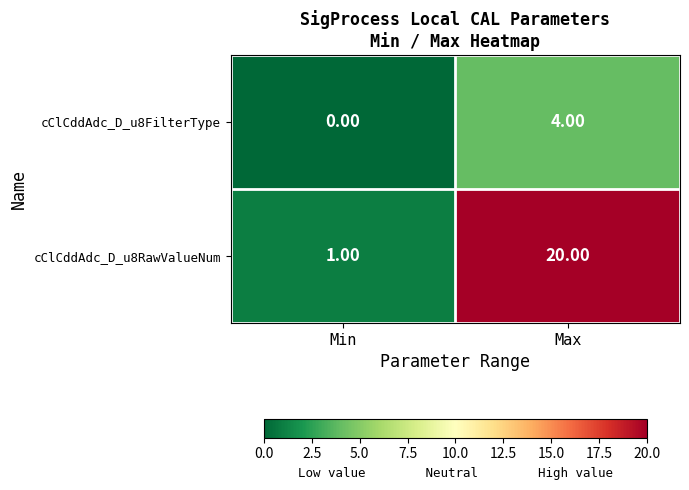

Count the number of categories in the chart.

2